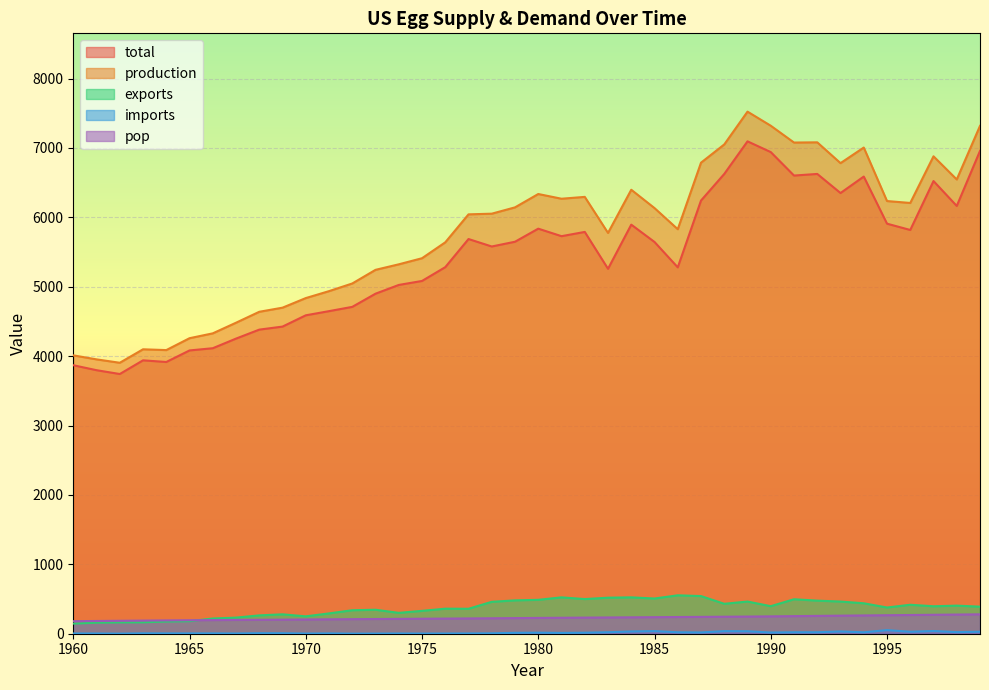

List the labels in order of production value, largest first.

1989, 1990, 1999, 1992, 1991, 1988, 1994, 1997, 1987, 1993, 1998, 1984, 1980, 1982, 1981, 1995, 1996, 1979, 1985, 1978, 1977, 1986, 1983, 1976, 1975, 1974, 1973, 1972, 1971, 1970, 1969, 1968, 1967, 1966, 1965, 1963, 1964, 1960, 1961, 1962